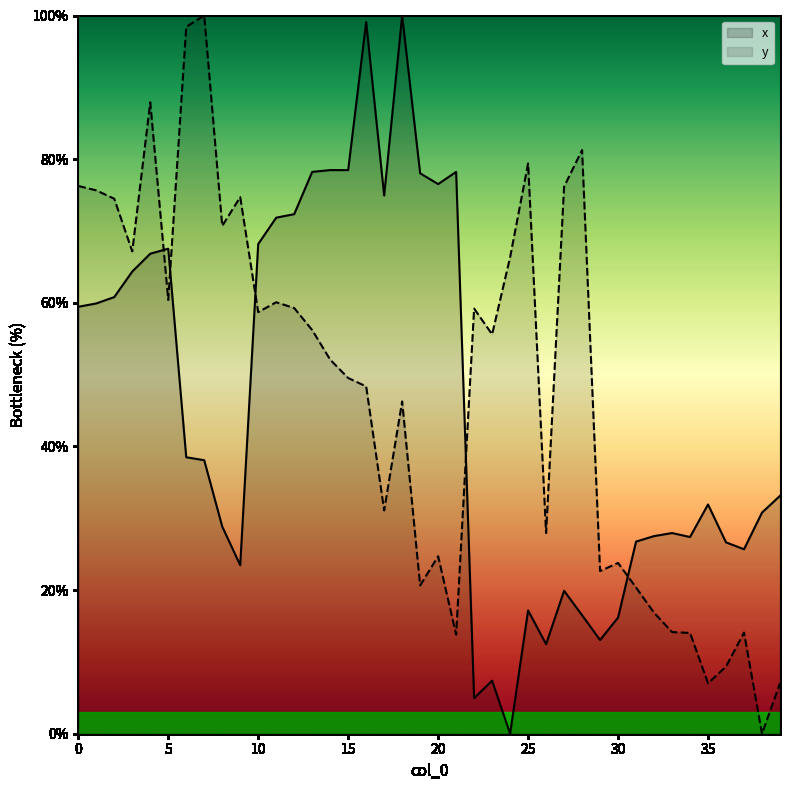

How many interior local valleys does the y series have?

12